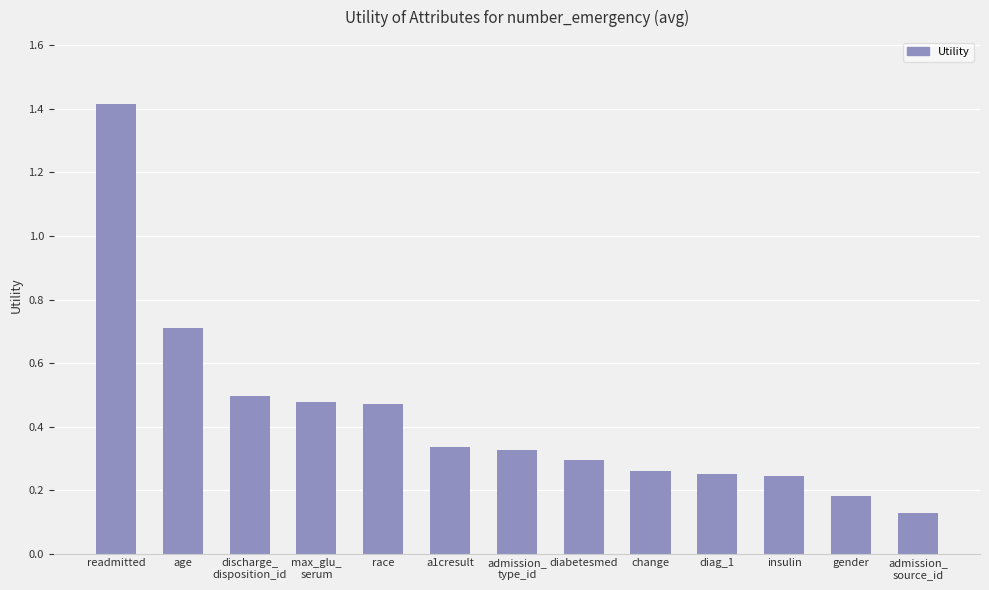

What is the average value?

0.4